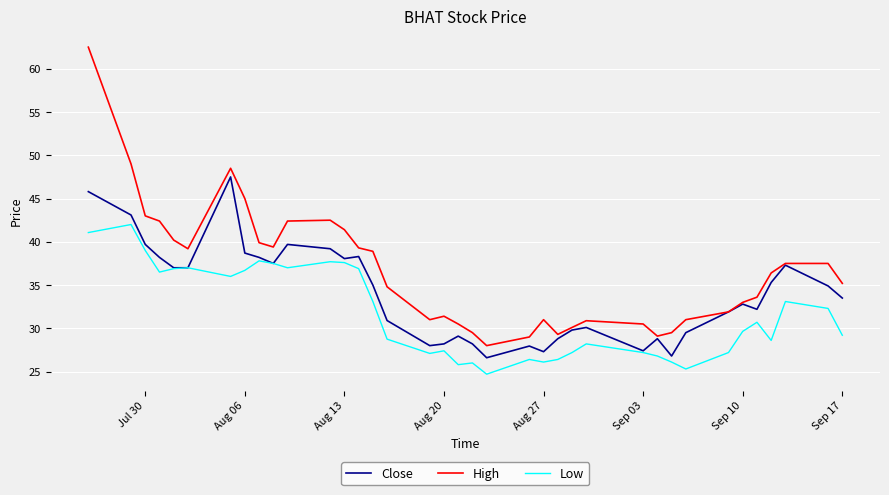

Rank the series by their average value, from lowest to highest.

Low, Close, High